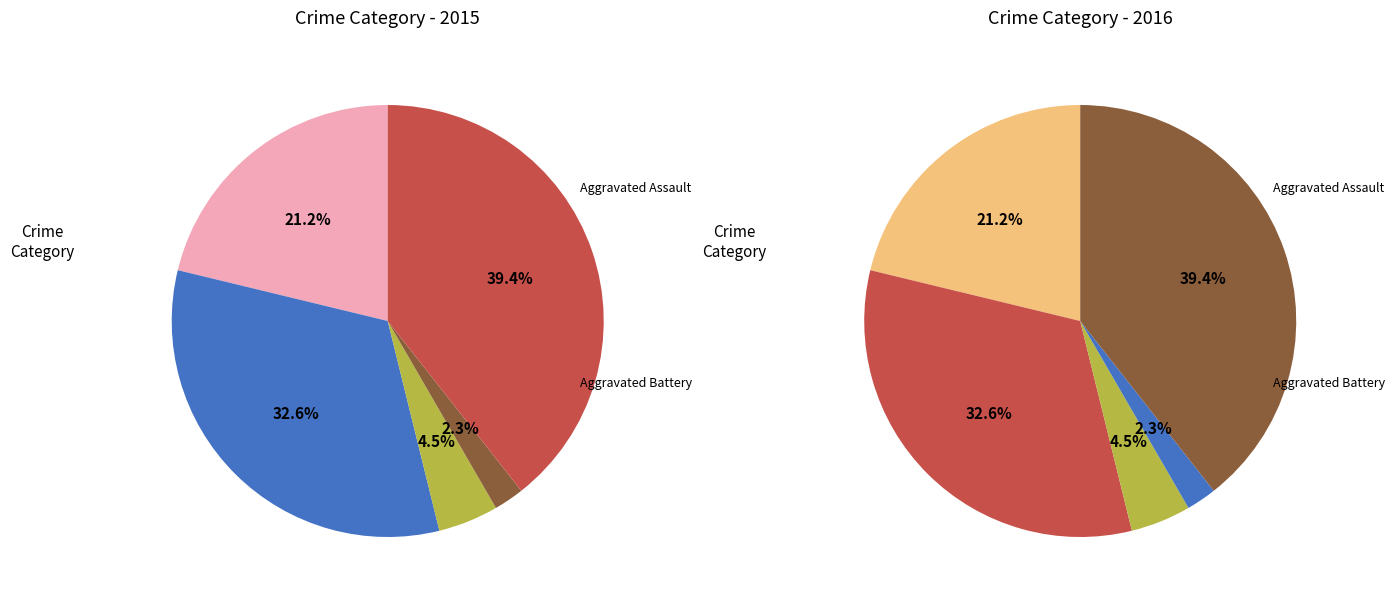

What percentage is NOT represented by Aggravated Assault?

78.8%